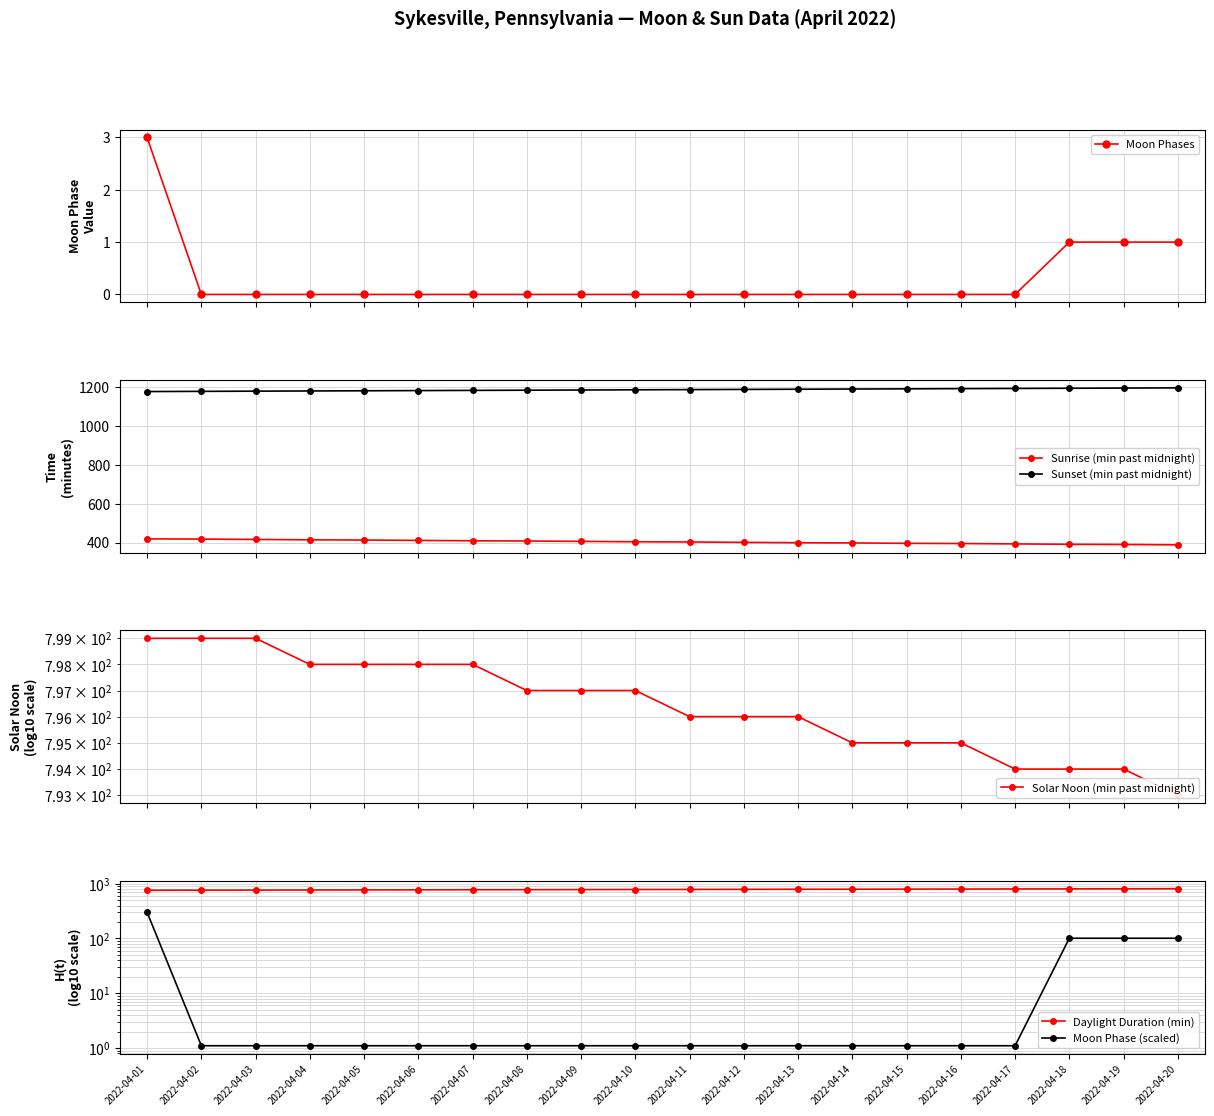

Reading left to right, transcribe all the data shown in this chart.

Moon Phases: 3.0	0.0	0.0	0.0	0.0	0.0	0.0	0.0	0.0	0.0	0.0	0.0	0.0	0.0	0.0	0.0	0.0	1.0	1.0	1.0
Sunrise (min past midnight): 419.0	418.0	416.0	414.0	413.0	411.0	409.0	408.0	406.0	404.0	403.0	401.0	399.0	398.0	396.0	395.0	393.0	391.0	390.0	388.0
Sunset (min past midnight): 1179.0	1180.0	1181.0	1182.0	1183.0	1184.0	1185.0	1186.0	1187.0	1188.0	1189.0	1190.0	1191.0	1192.0	1193.0	1194.0	1195.0	1196.0	1197.0	1198.0
Solar Noon (min past midnight): 799.0	799.0	799.0	798.0	798.0	798.0	798.0	797.0	797.0	797.0	796.0	796.0	796.0	795.0	795.0	795.0	794.0	794.0	794.0	793.0
Daylight Duration (min): 760.0	762.0	765.0	768.0	770.0	773.0	776.0	778.0	781.0	784.0	786.0	789.0	792.0	794.0	797.0	799.0	802.0	805.0	807.0	810.0
Moon Phase (scaled): 301.0	1.1	1.1	1.1	1.1	1.1	1.1	1.1	1.1	1.1	1.1	1.1	1.1	1.1	1.1	1.1	1.1	101.0	101.0	101.0